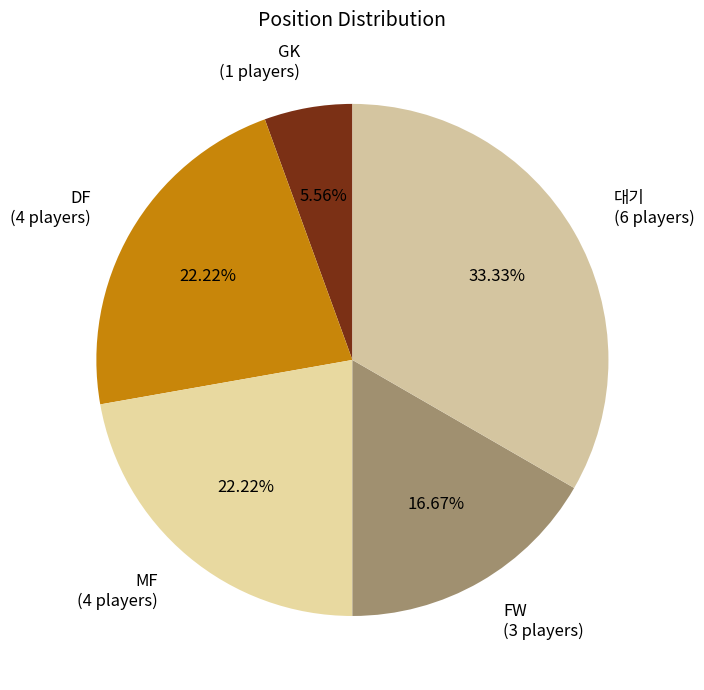

Between DF (4 players) and FW (3 players), which is larger?

DF (4 players)